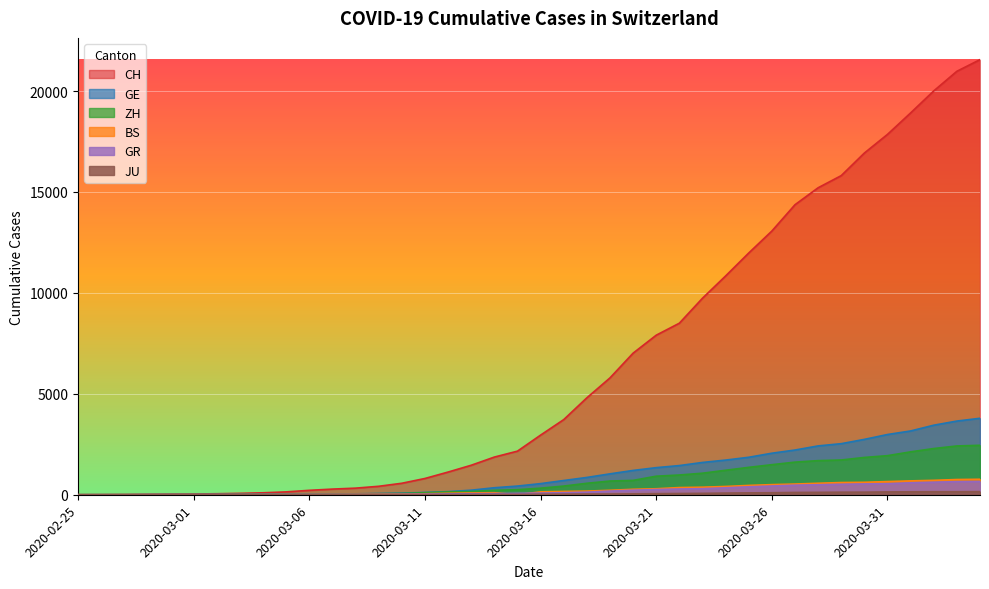

What is the label of the 40th point from the right?

2020-02-25